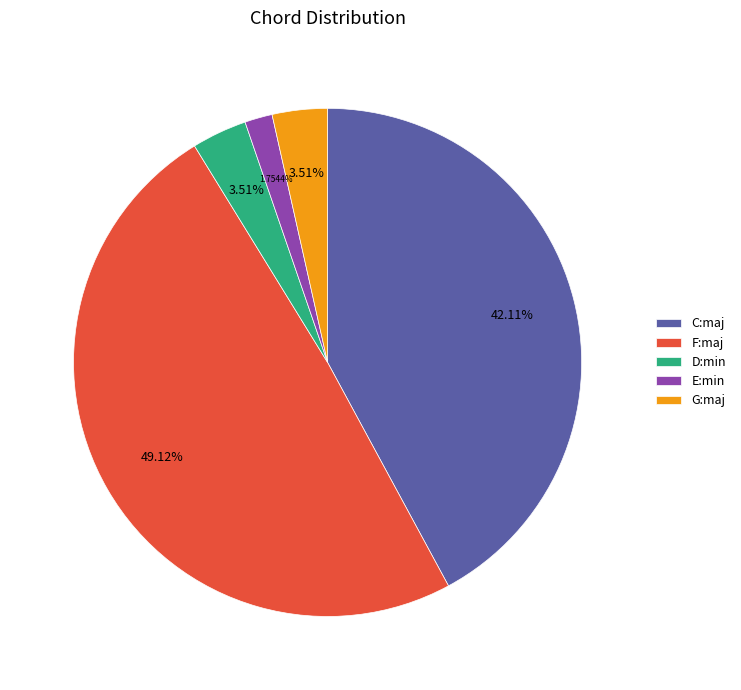

To the nearest percent, what is the combined percentage of D:min and C:maj?

46%